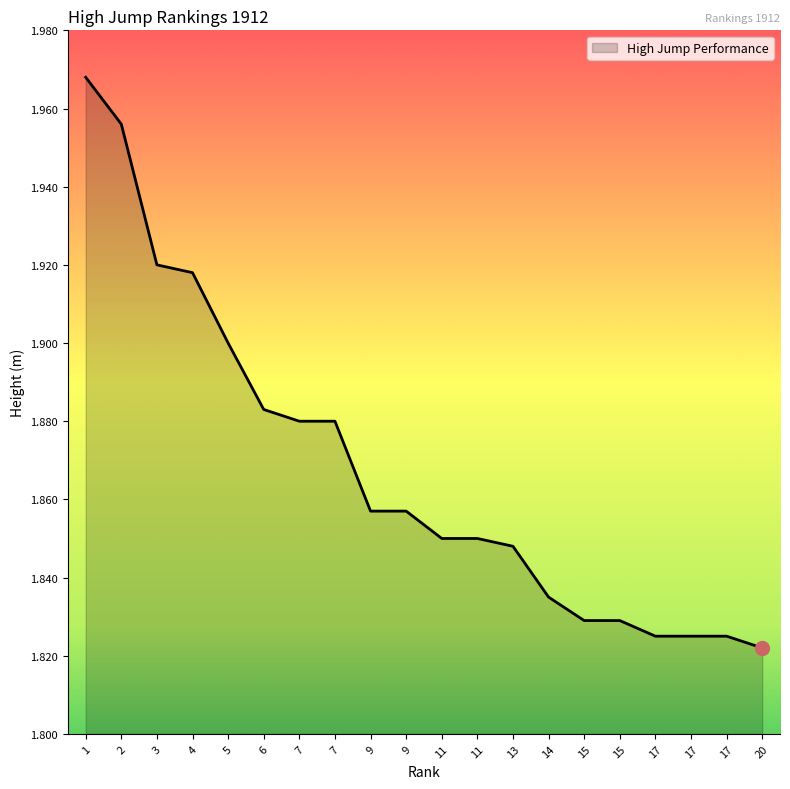

Does the chart have visible grid lines?

No